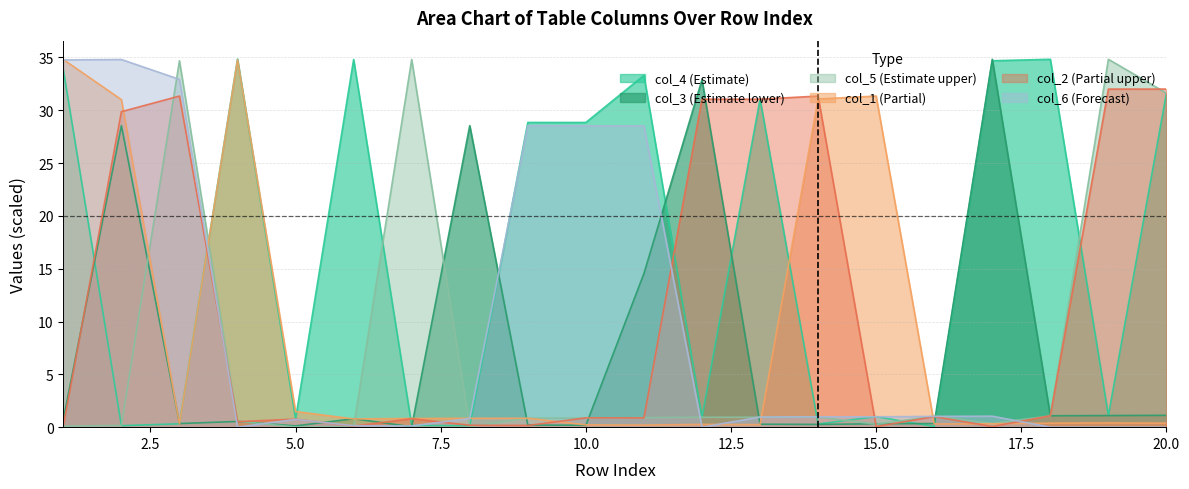

Which has a higher value, 19 or 6?

6